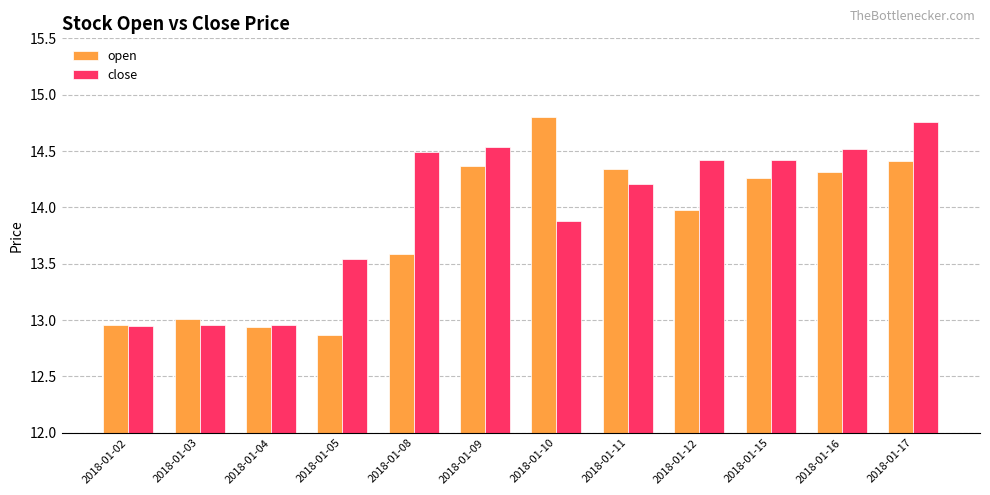

List the series in order of their overall mean, lowest first.

open, close